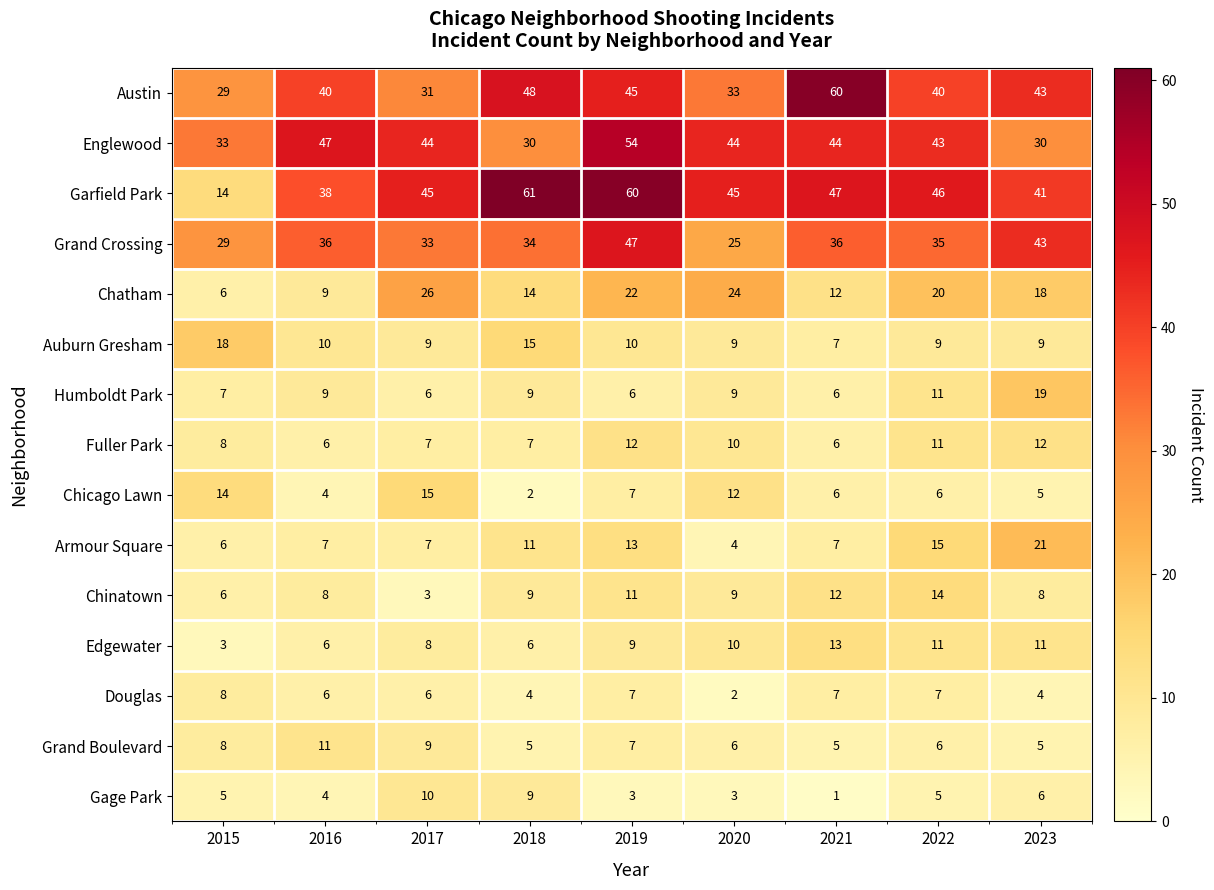

What is the sum of all Edgewater values?

77